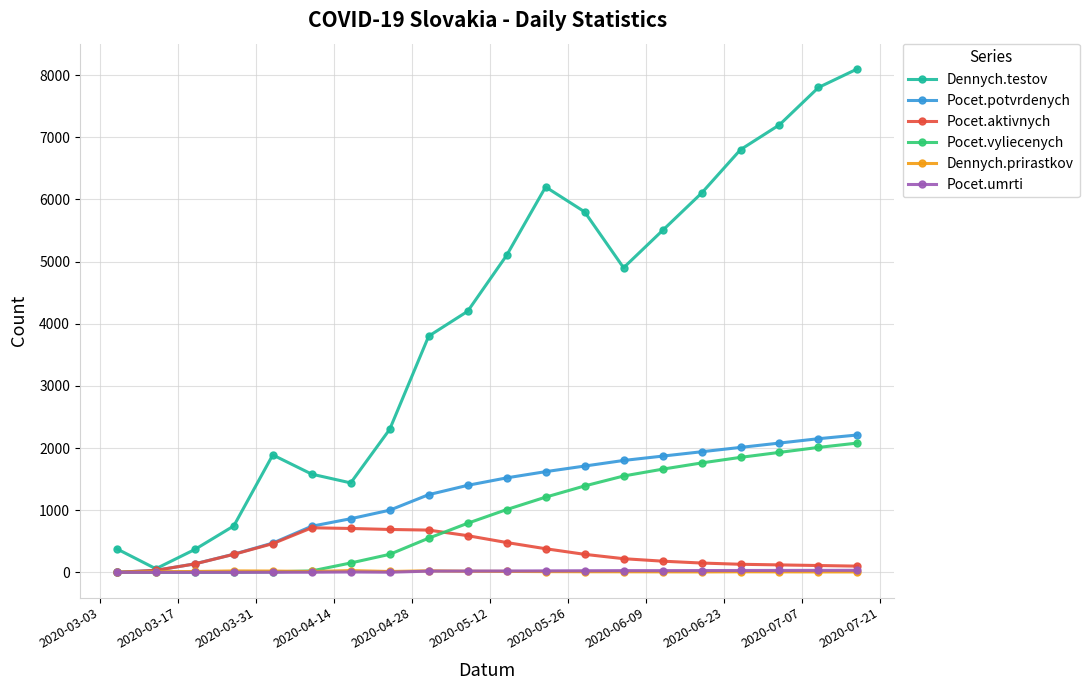

What is the sum of all Dennych.testov values?

80260